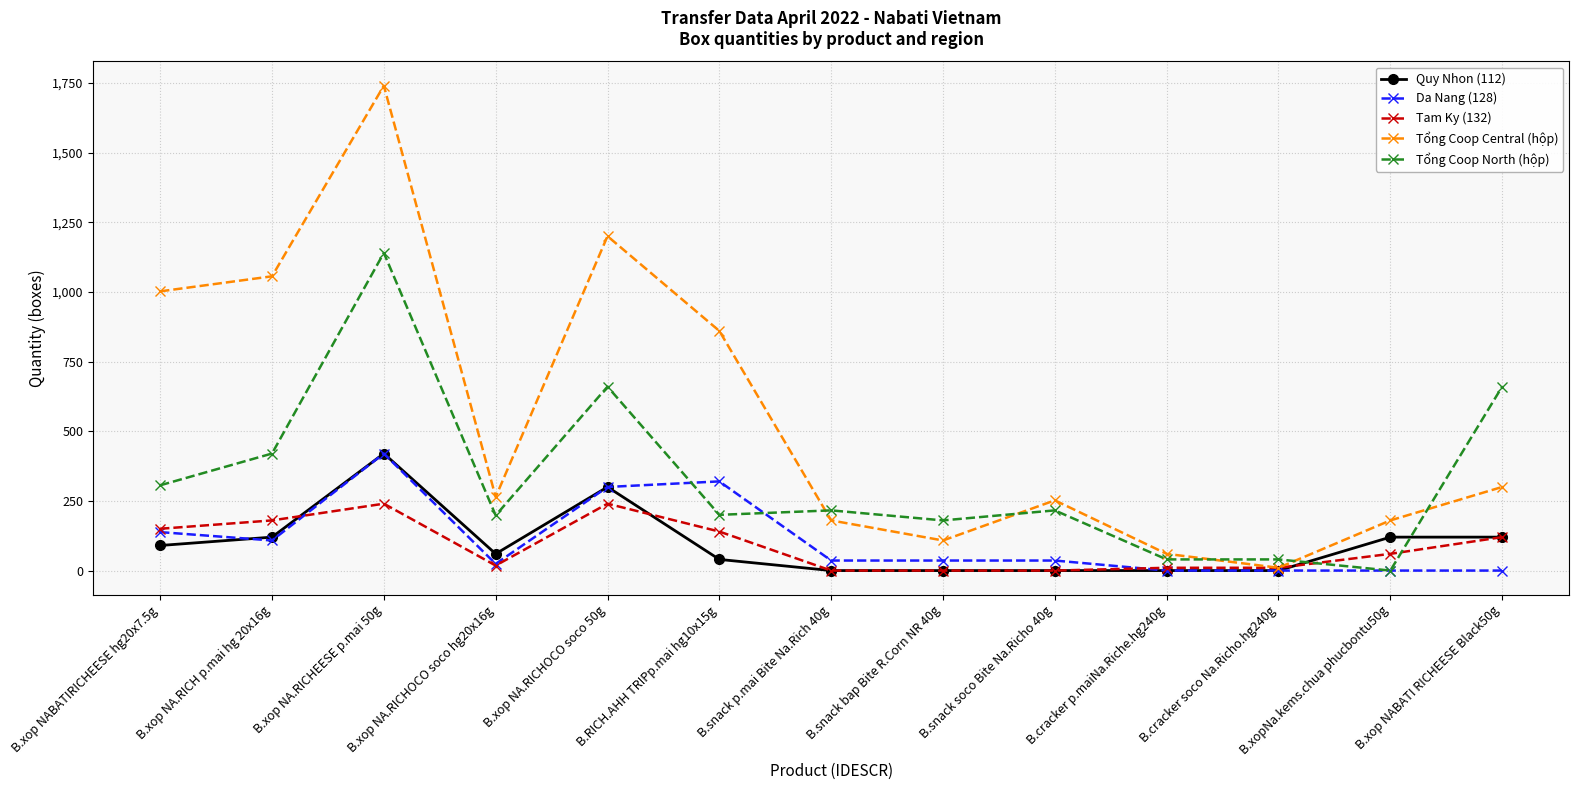

Where is Tổng Coop Central (hộp) nearest to the value 875?

B.RICH.AHH TRIPp.mai hg10x15g